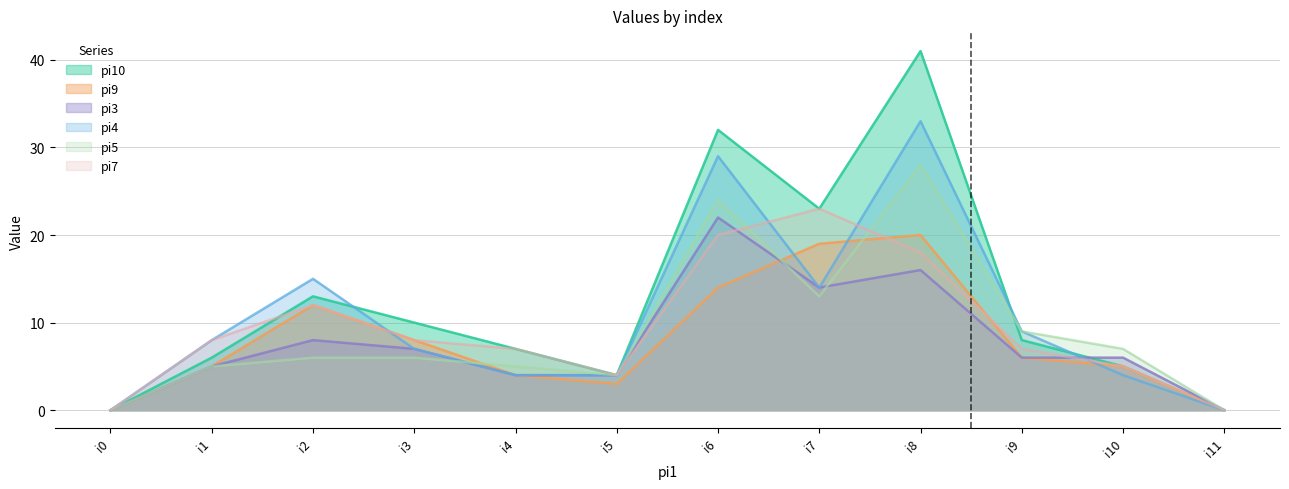

At which category does the chart reach its peak across all series?

i8